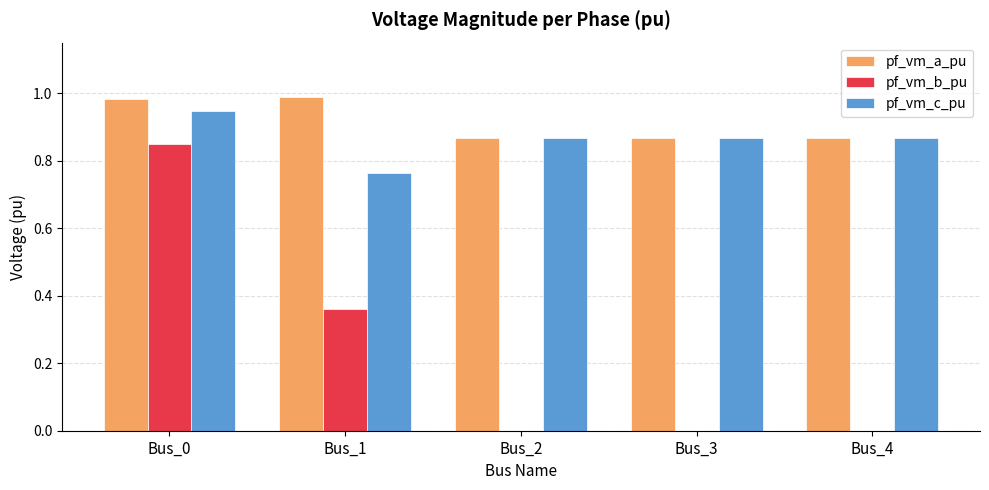

Between Bus_0 and Bus_2, which series saw the biggest shift?

pf_vm_b_pu